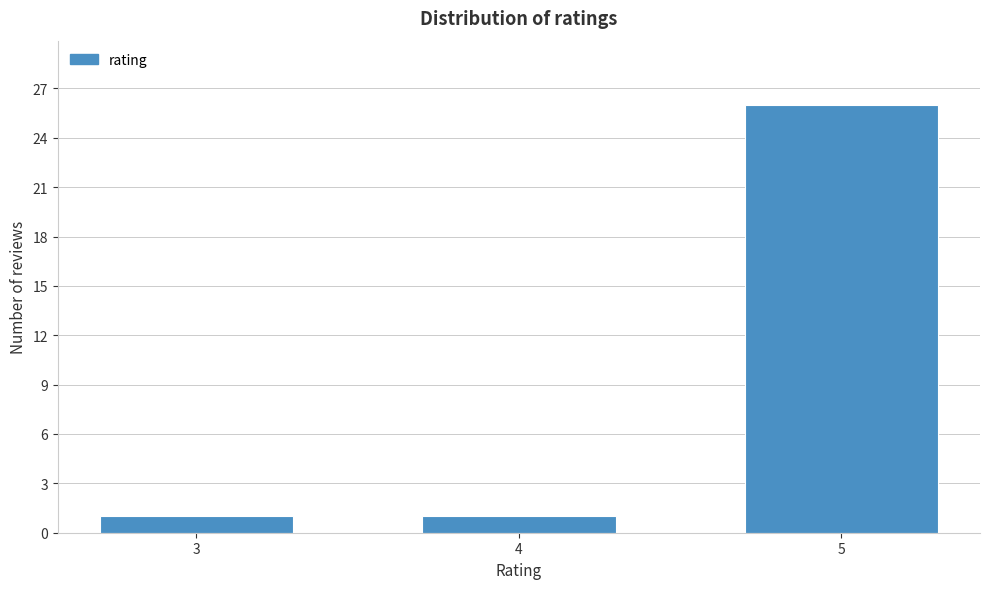

Reading left to right, transcribe all the data shown in this chart.

1	1	26